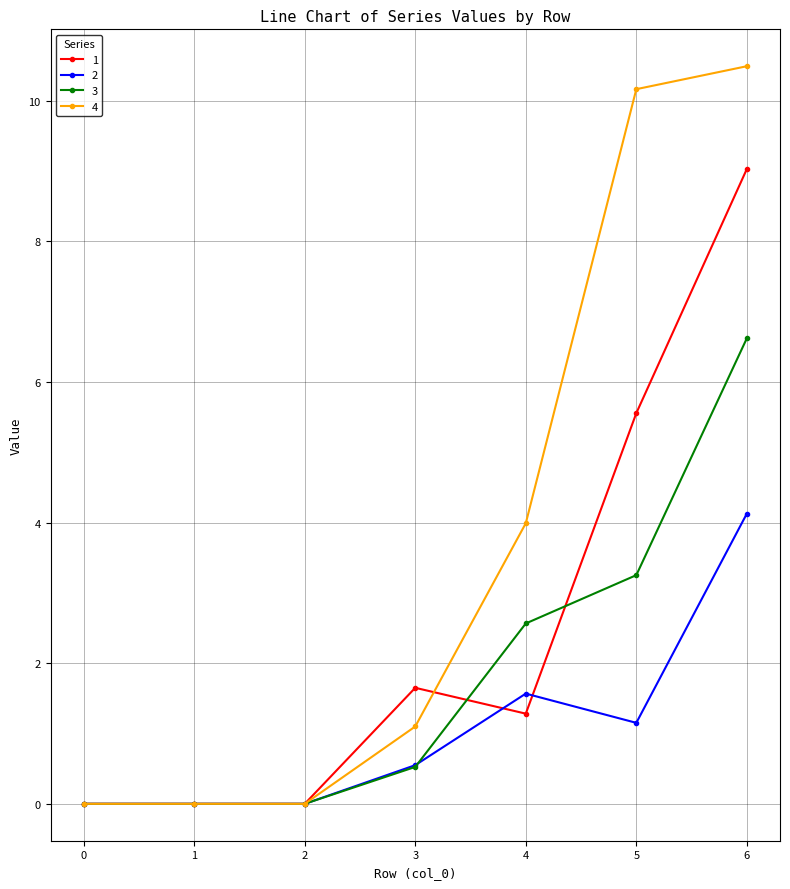

What is the difference between the second highest and minimum values in the 4 series?

10.2